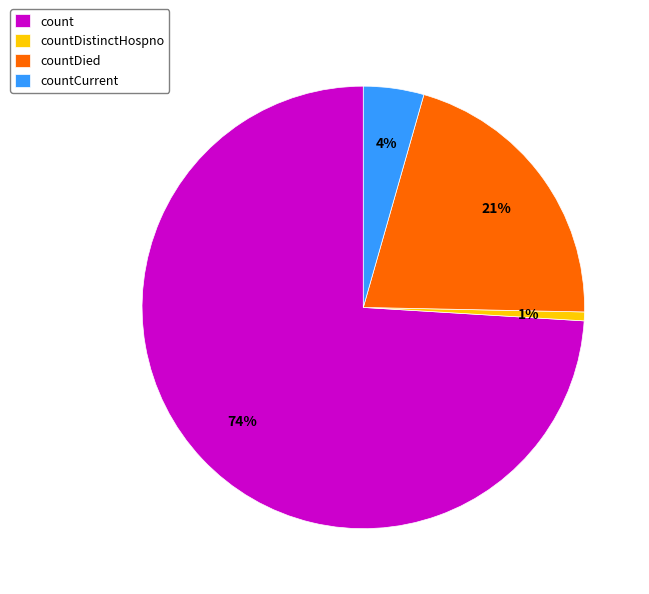

To the nearest percent, what percentage of the pie is countDied?

21%